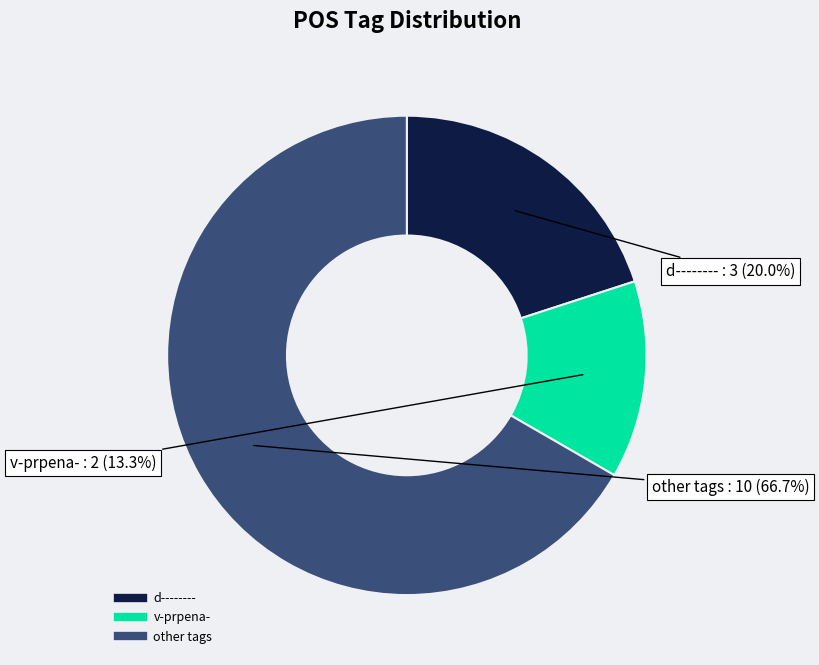

Does any single category account for the majority?

Yes